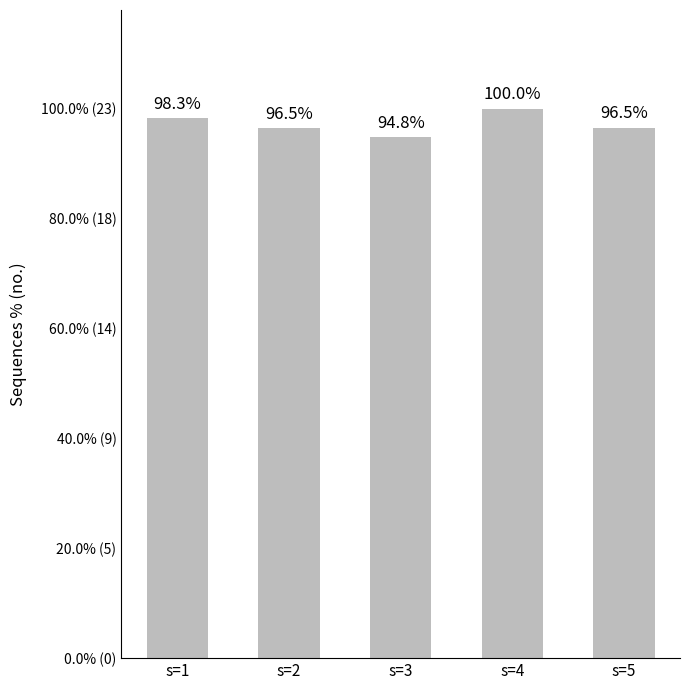

Which has a higher value, s=2 or s=1?

s=1